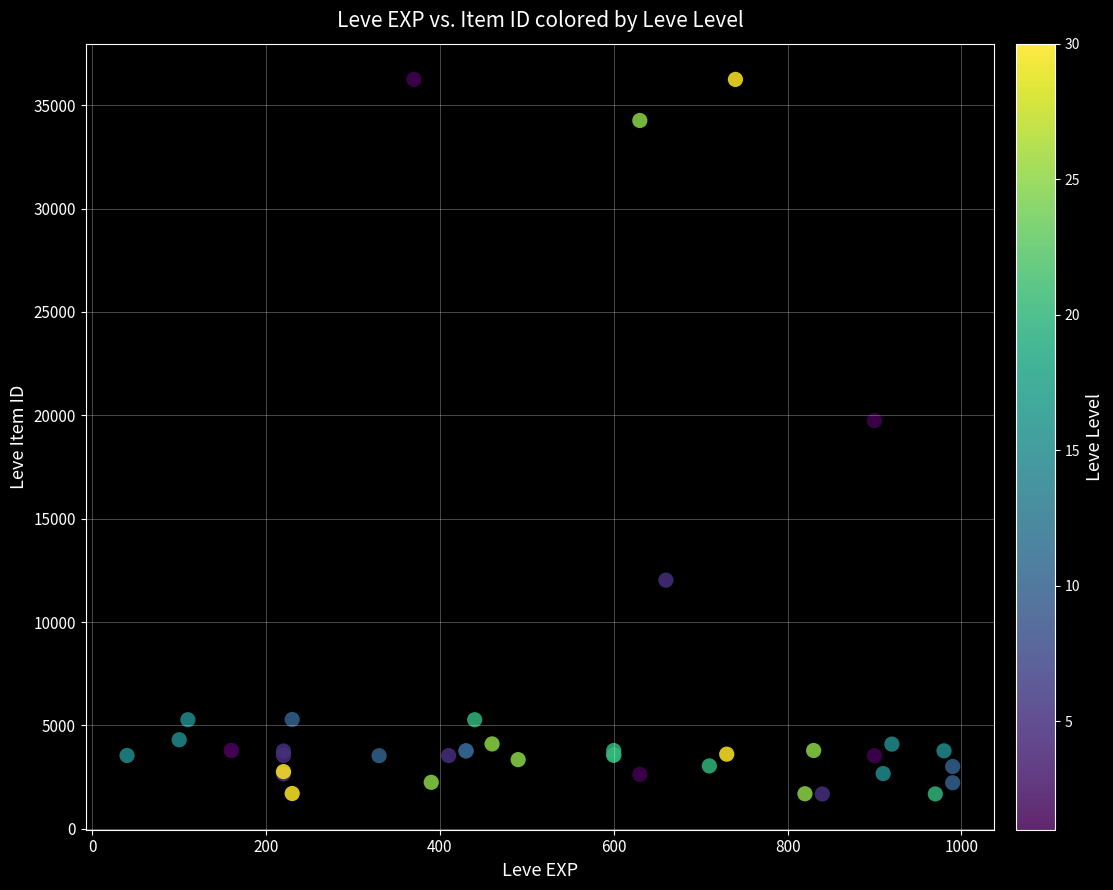

What Y value in the scatter plot is closest to 18967?

19744